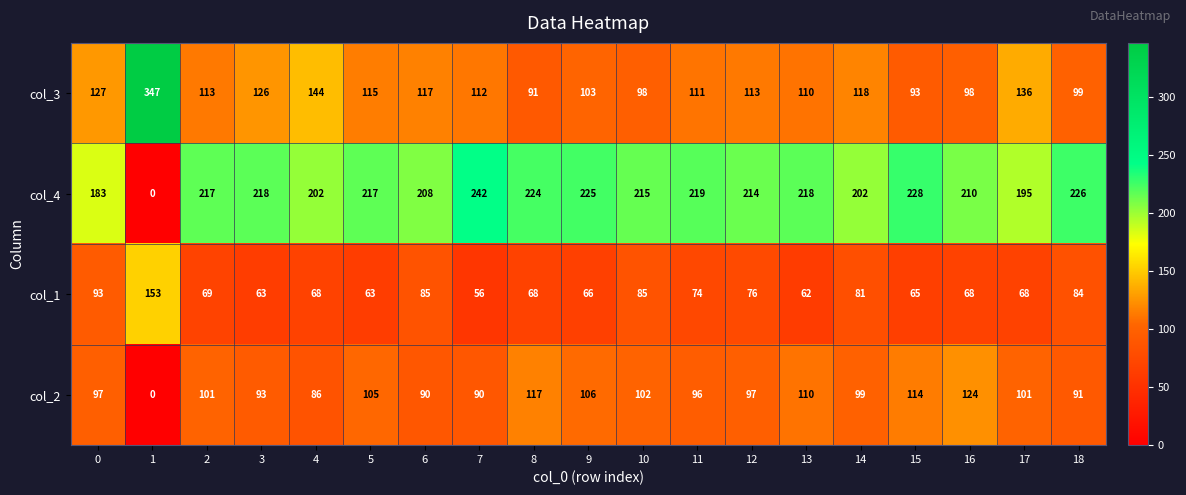

What value does the col_3 series have at 7?

112